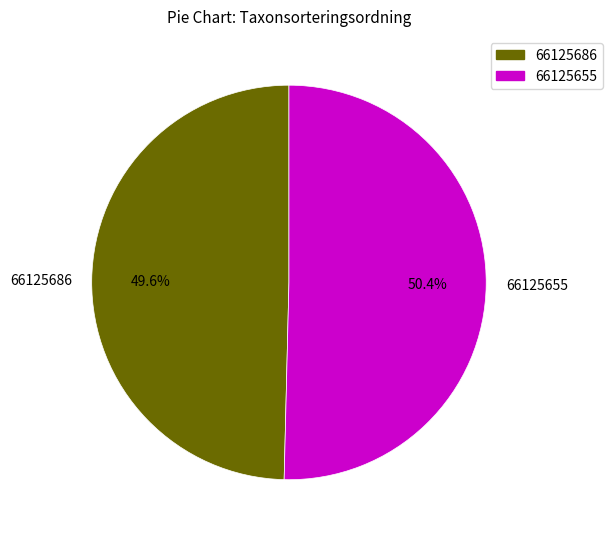

To the nearest percent, what is the combined percentage of 66125655 and 66125686?

100%